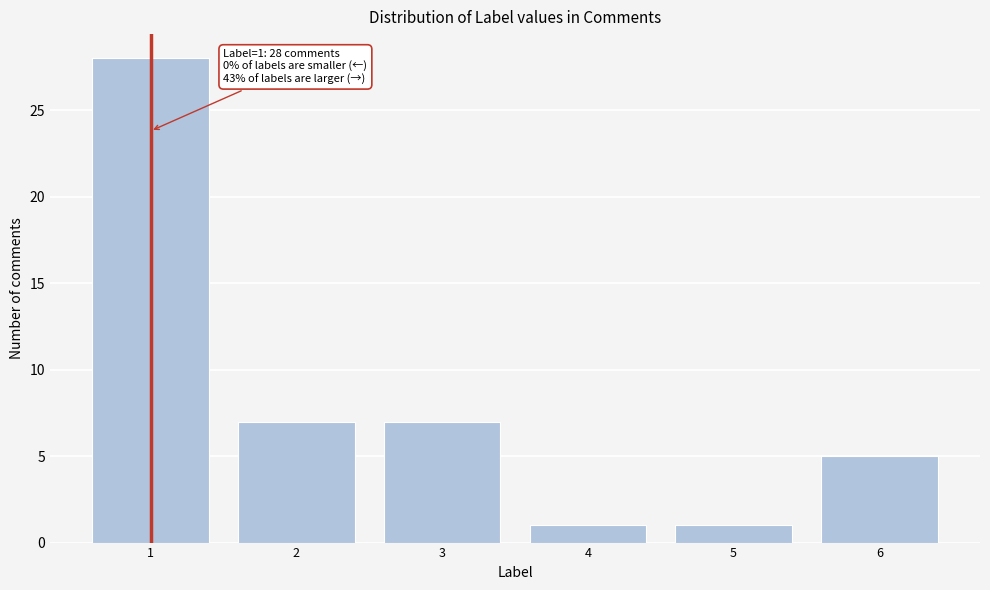

Reading left to right, transcribe all the data shown in this chart.

1=28	2=7	3=7	4=1	5=1	6=5